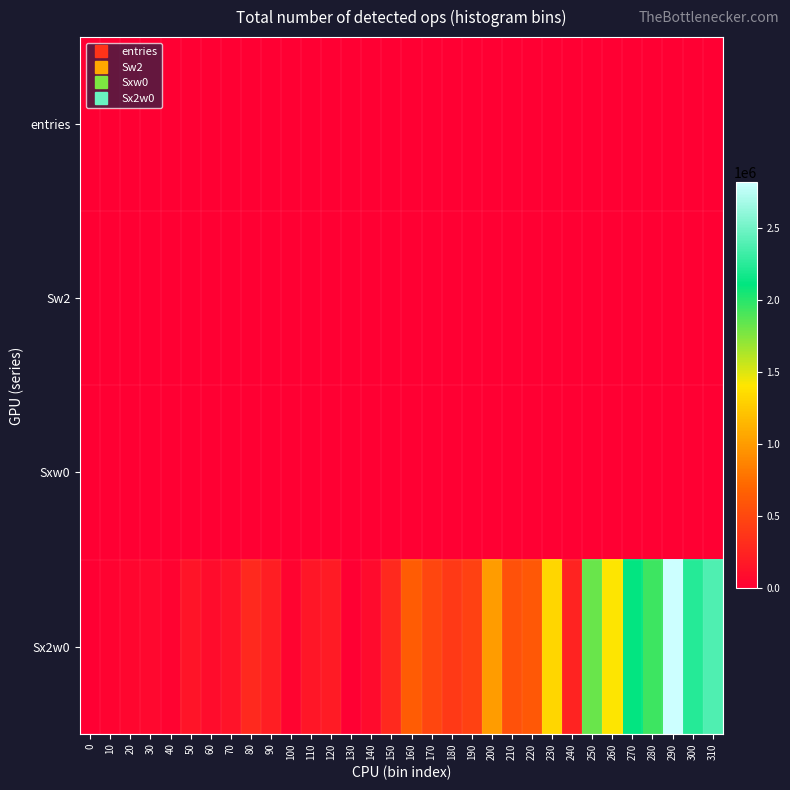

What is the spread (max minus min) of values at 270?

2117713